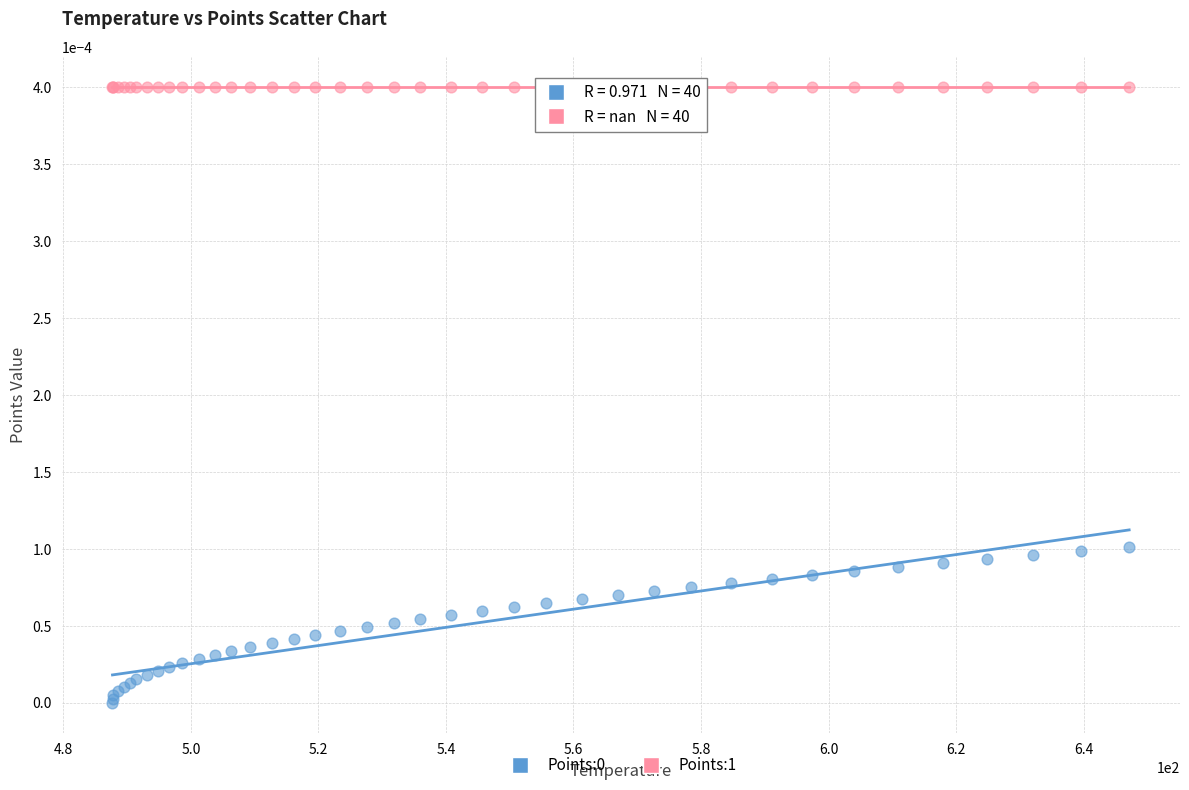

Which series reaches the maximum Y coordinate?

Points:1